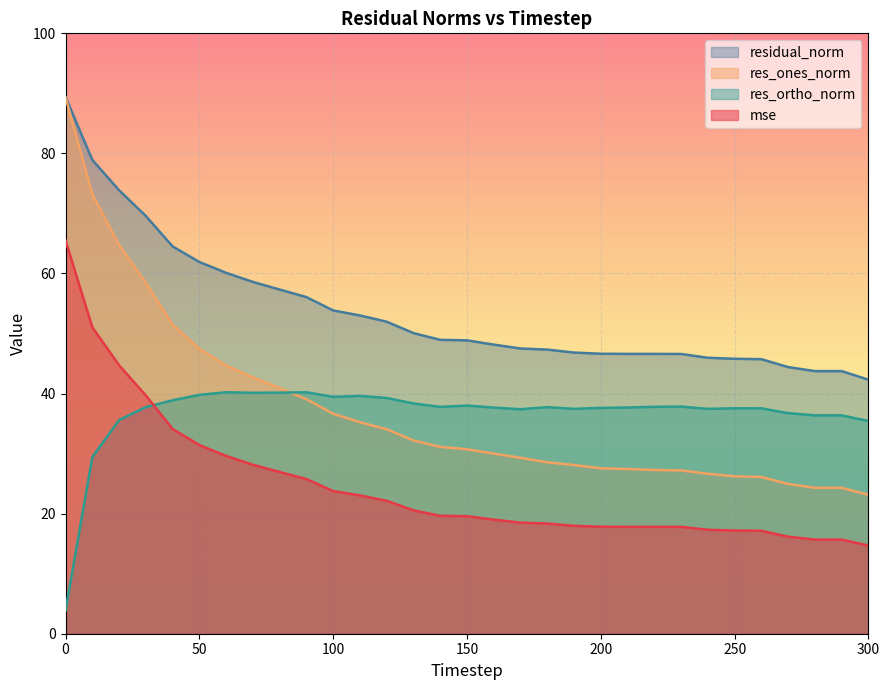

In res_ones_norm, how many points are higher than both neighbors (excluding endpoints)?

1